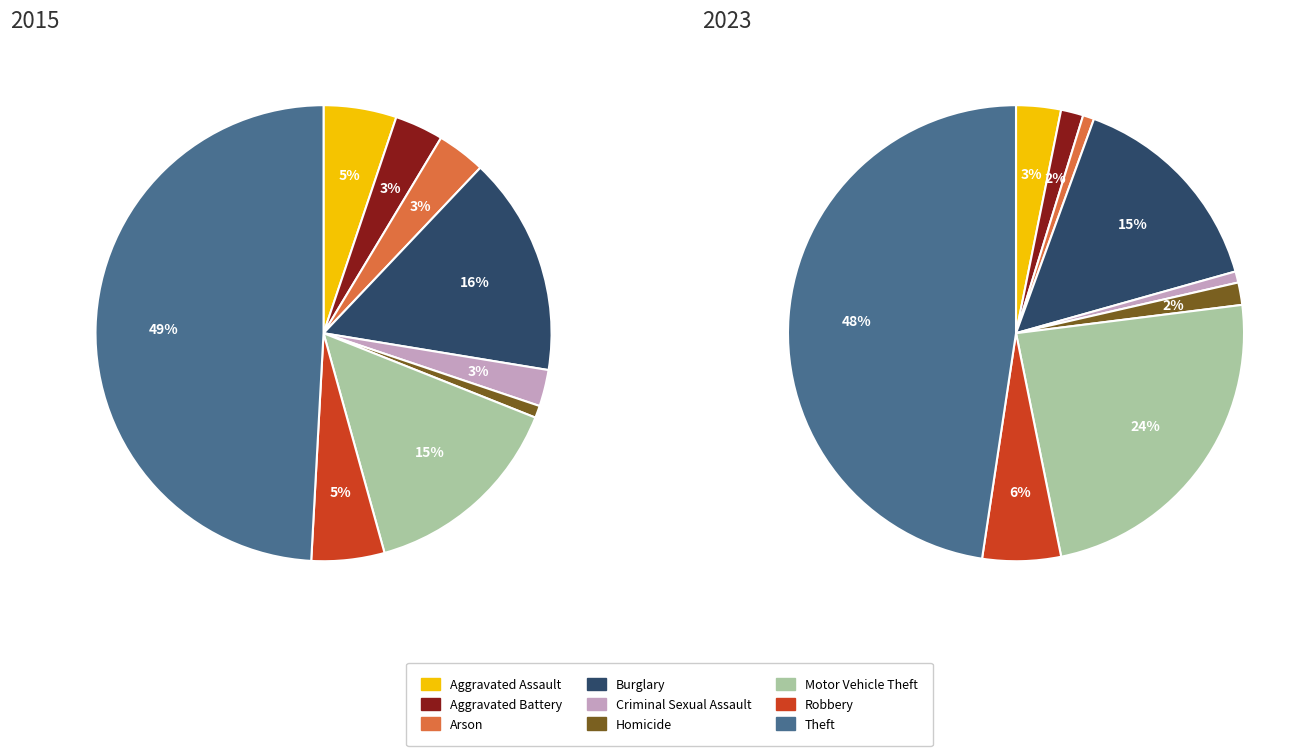

Is it true that Aggravated Assault is 5% of the pie?

True